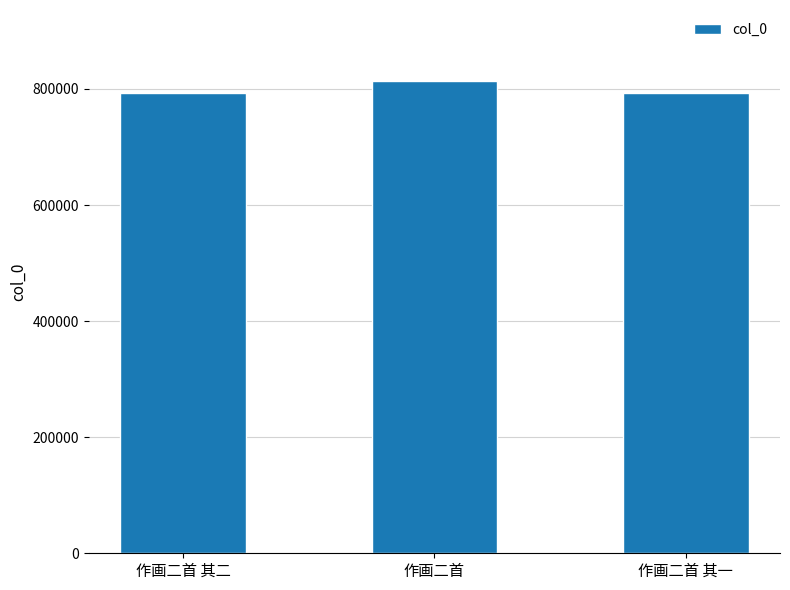

What is the ratio of the value at 作画二首 to the value at 作画二首 其一?

1.0